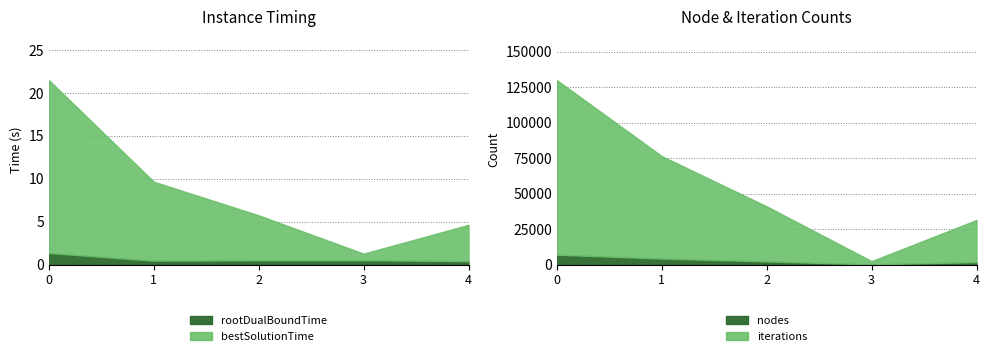

What is the highest value of the rootDualBoundTime series?

1.4